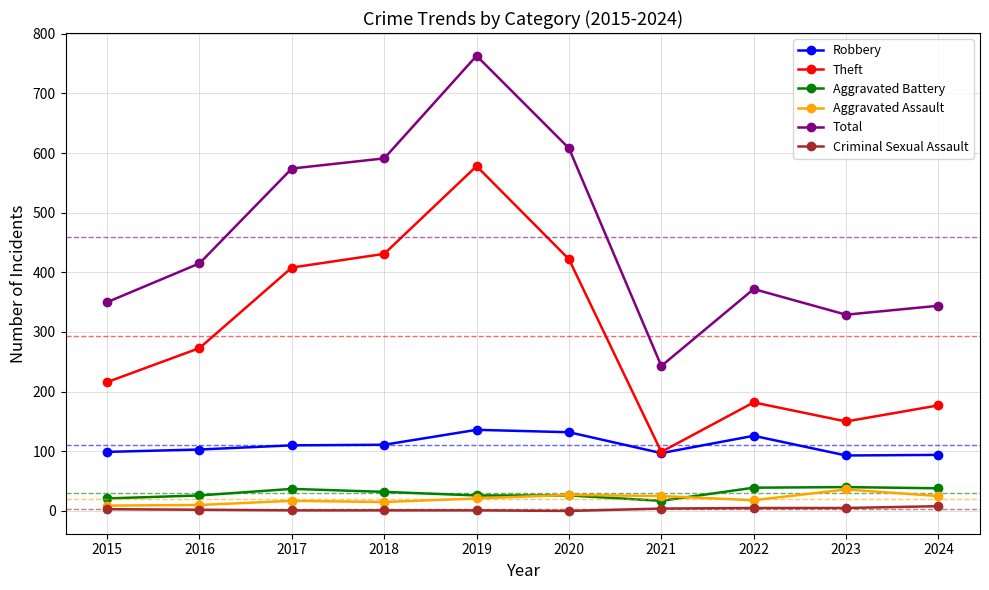

What is the maximum value for Theft?

578